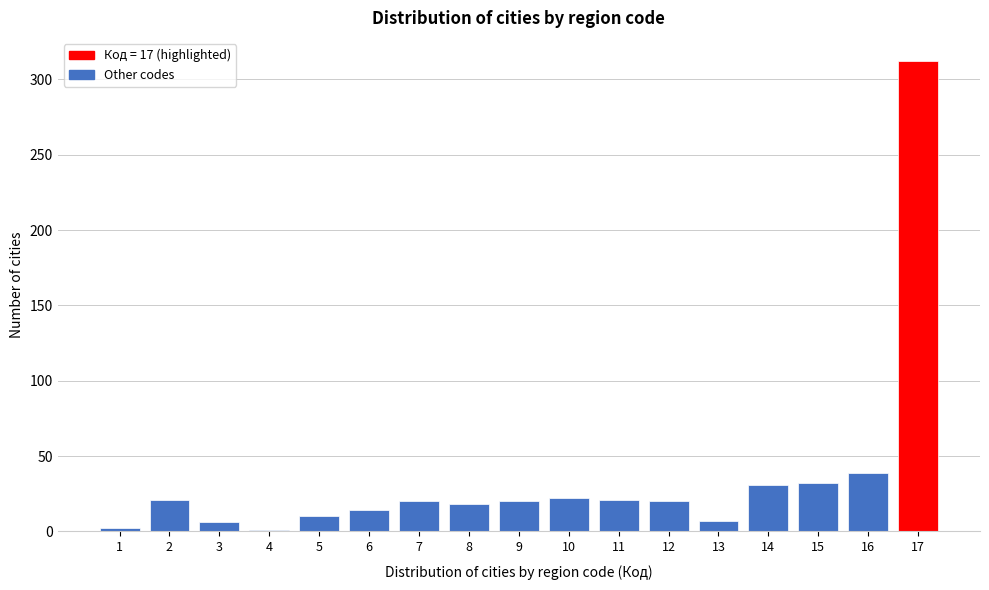

True or false: the data shows 9 at 16.

False